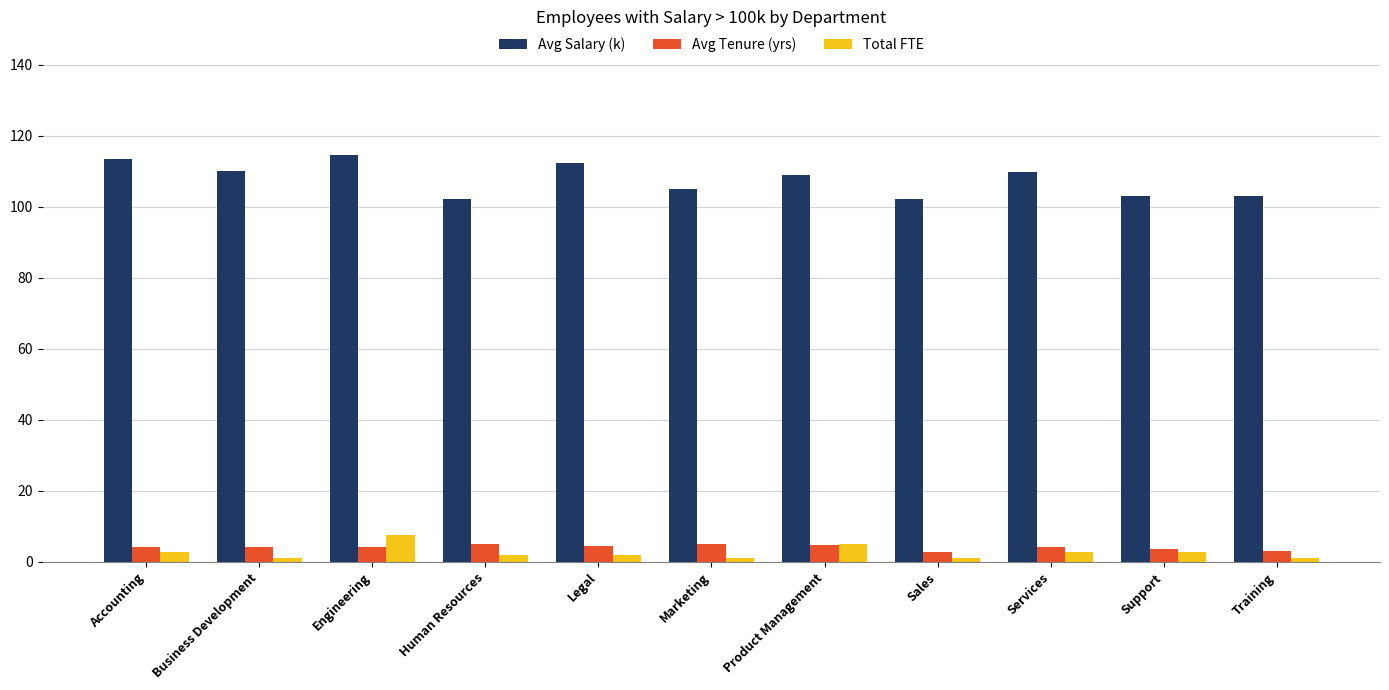

How many bars are there in each group?

3